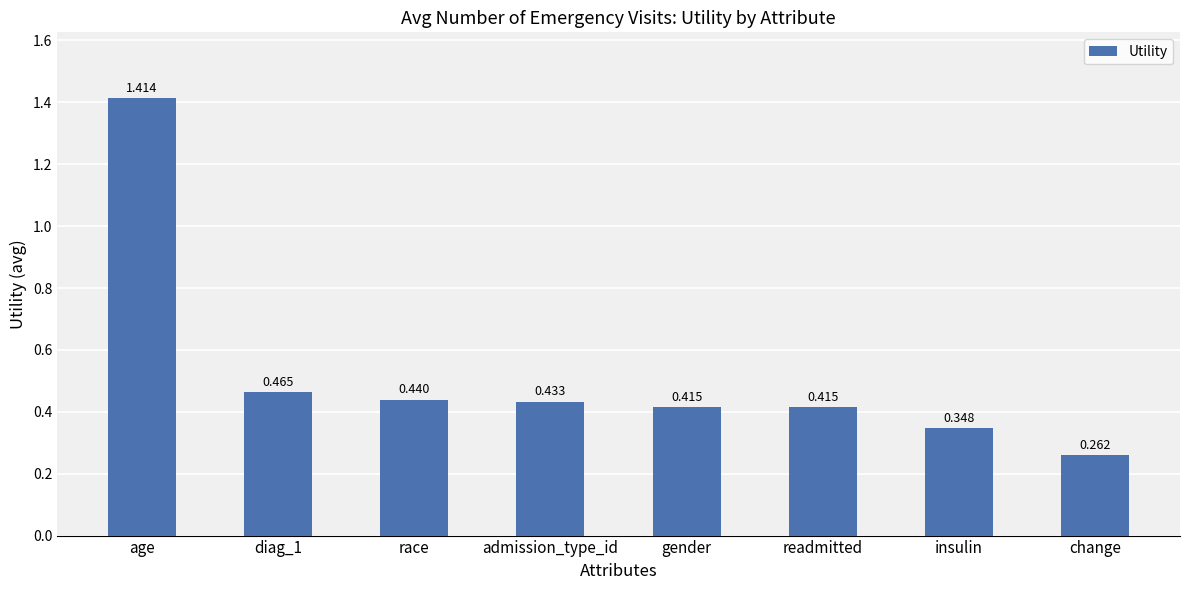

Which has a higher value, change or gender?

gender